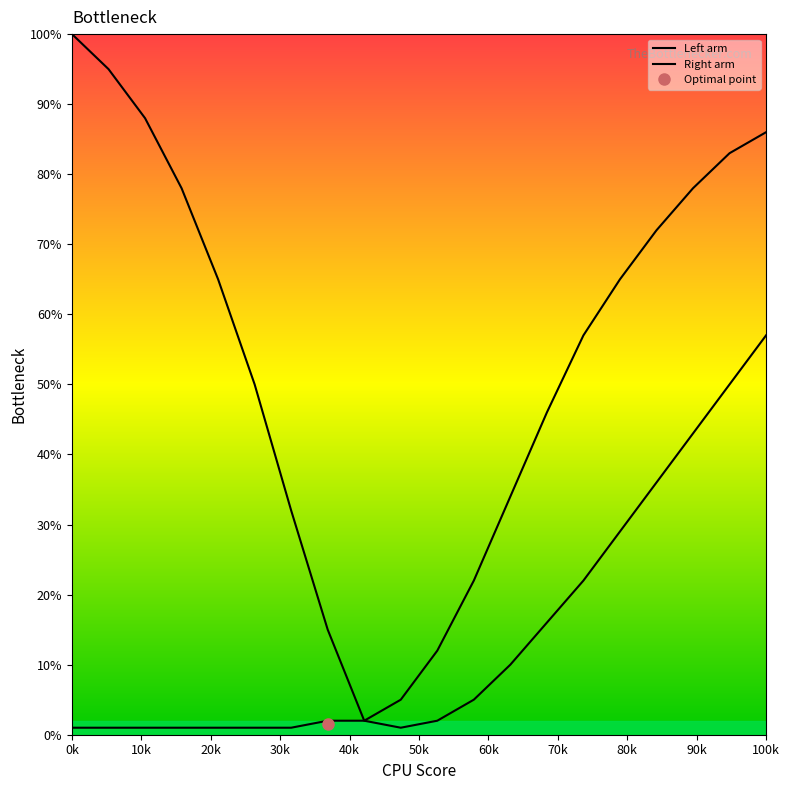

How many distinct data groups are displayed?

2